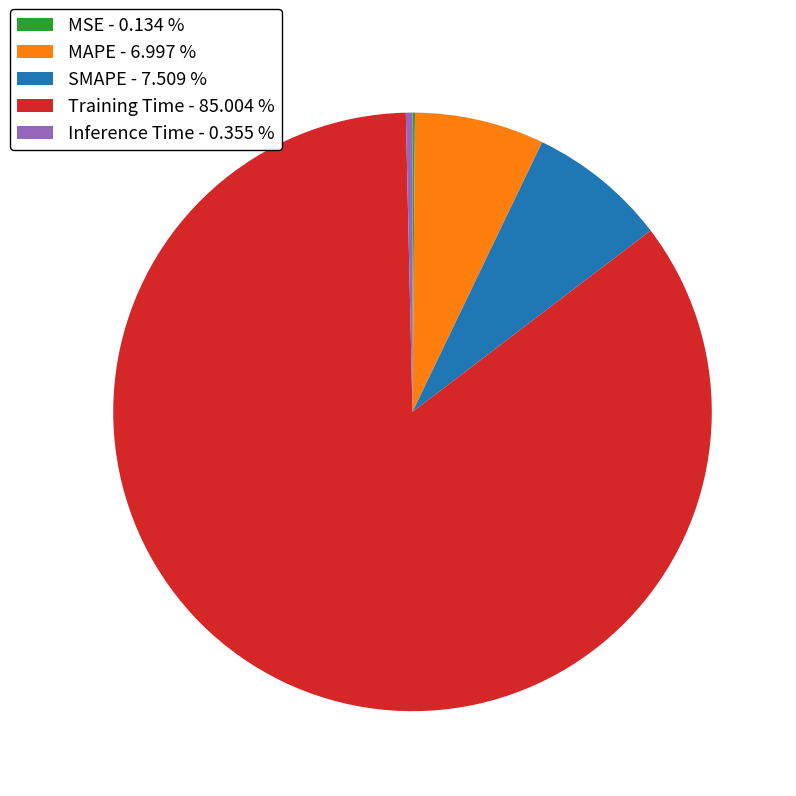

Approximately how many times larger is the value at SMAPE compared to Training Time?

0.1